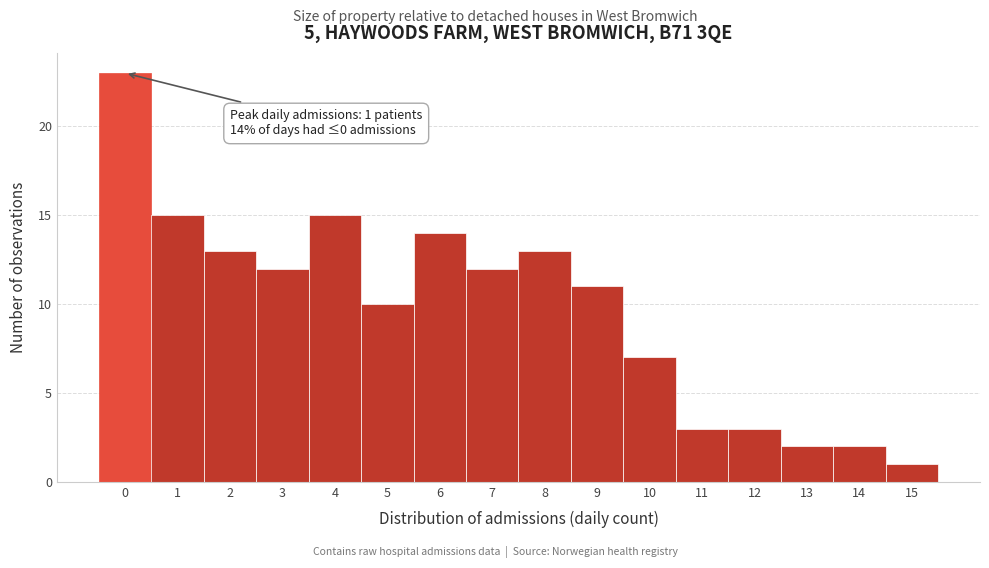

Which range on the x-axis has the tallest bar?

-0.5 to 0.5